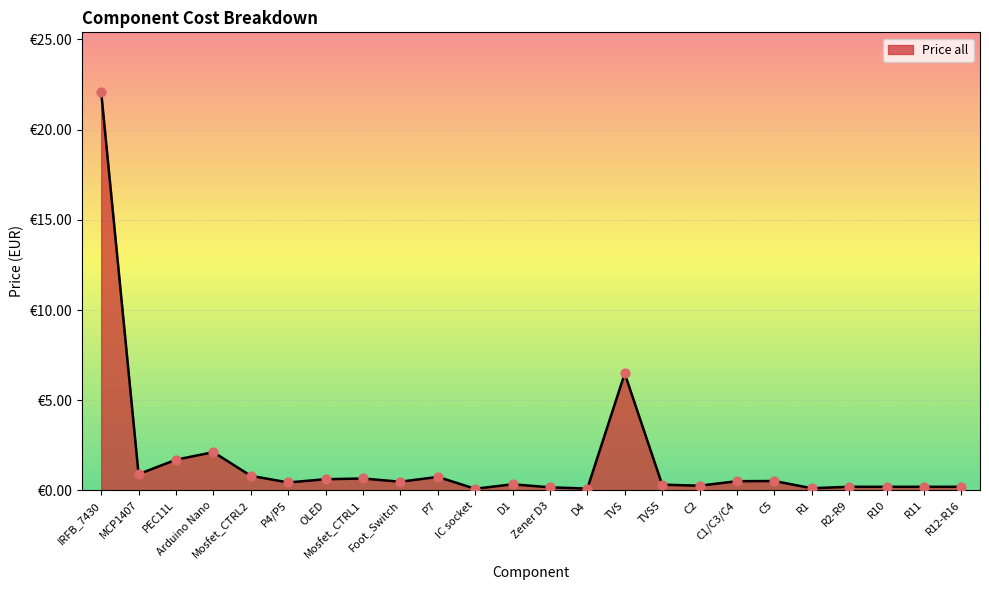

Is this an area chart (filled region under the line)?

Yes